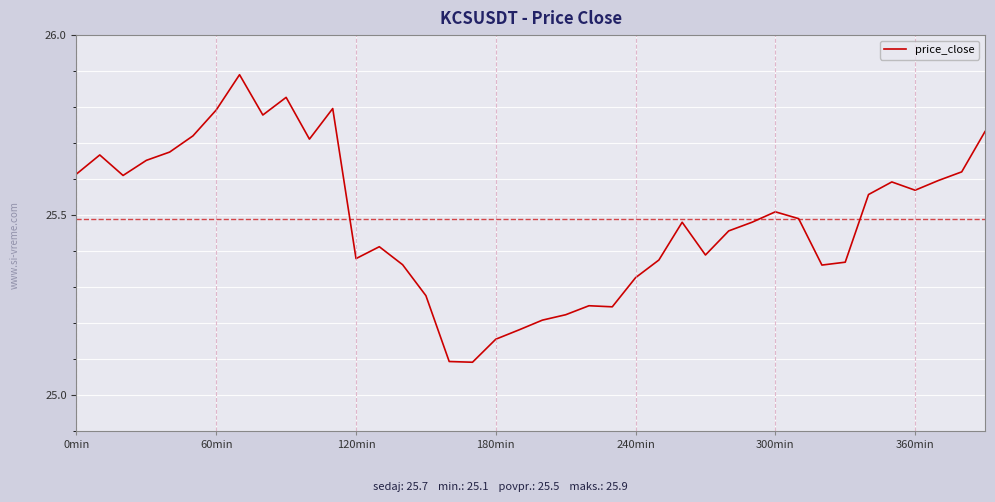

Is this an area chart (filled region under the line)?

No